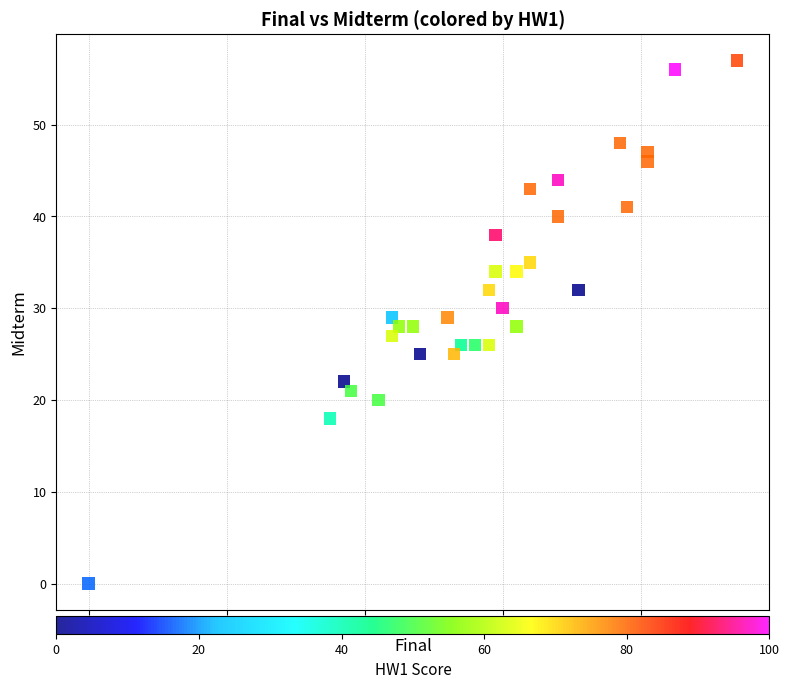

What is the range of Y values (max minus min)?

57